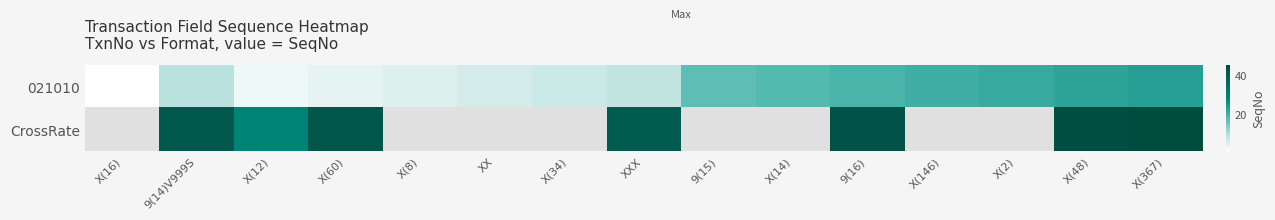

The value of 021010 at X(2) is 27.5. True or false?

False